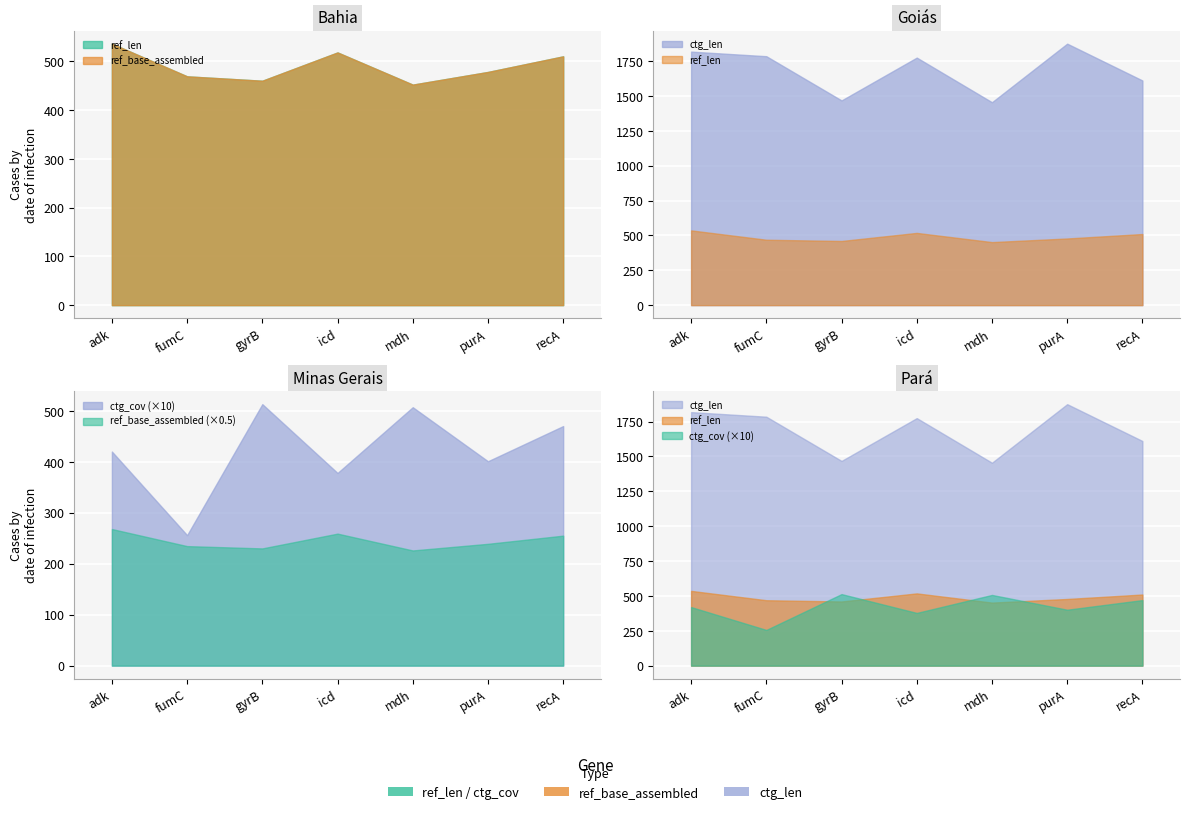

How many distinct data groups are displayed?

4